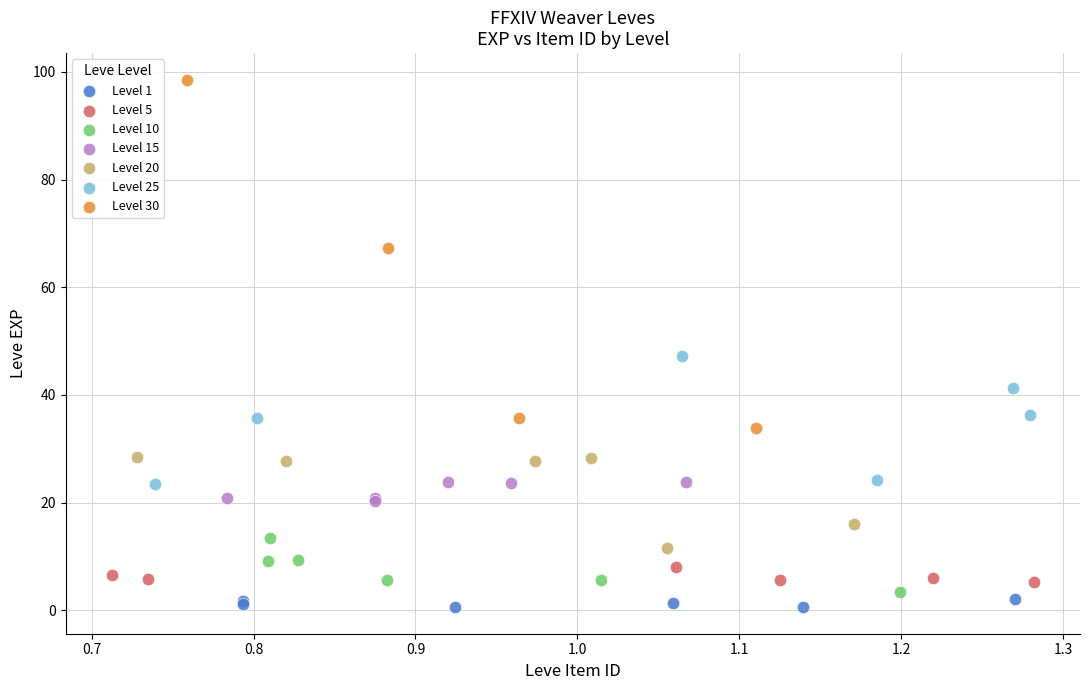

Which series reaches the minimum Y coordinate?

Level 1